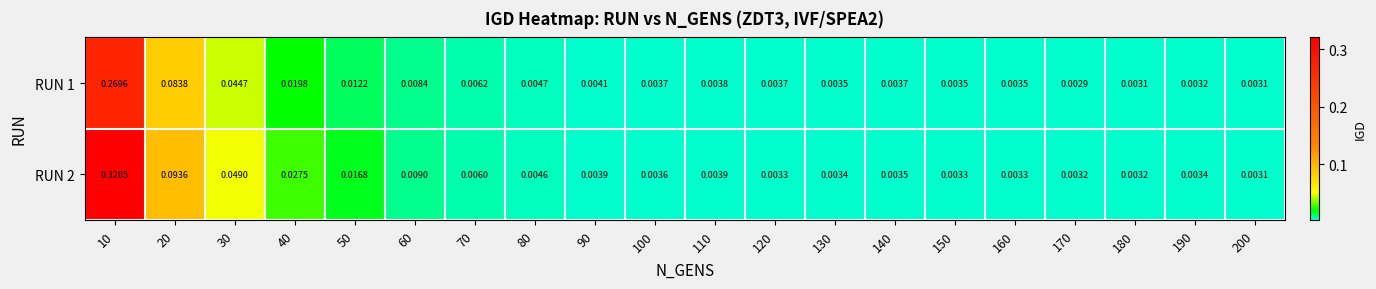

Is the value of RUN 1 at 130 greater than the value of RUN 2 at 120?

Yes